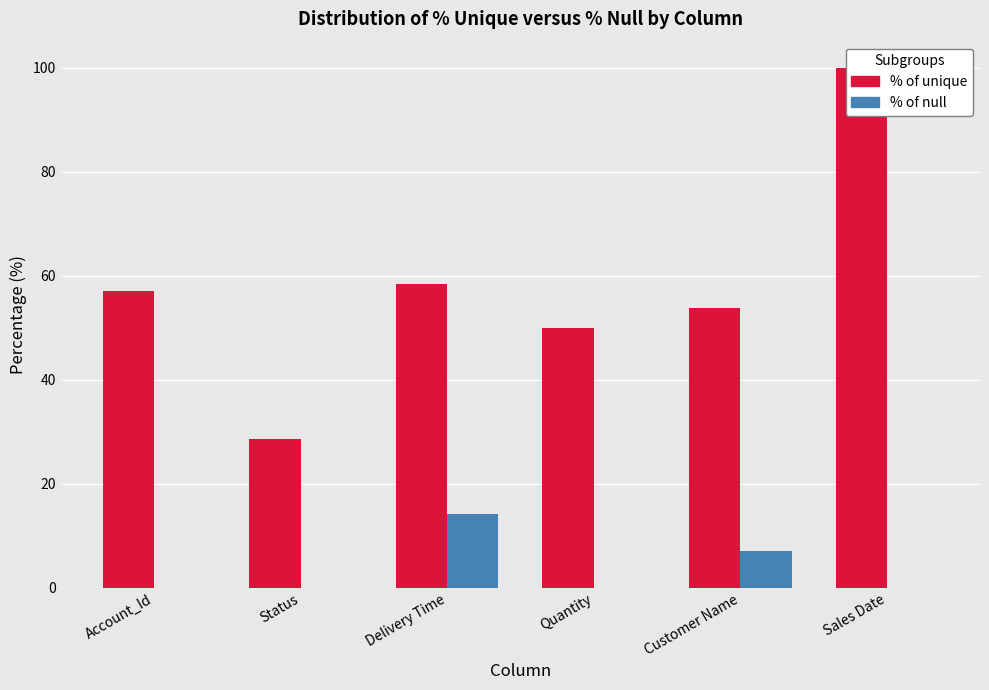

Where is % of unique nearest to the value 64?

Delivery Time